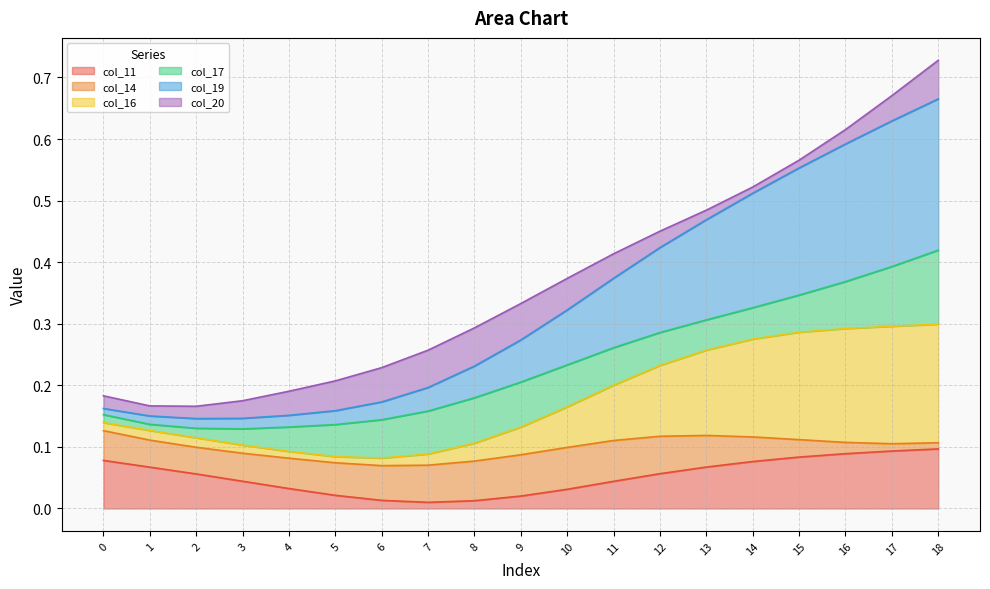

What is the difference between the maximum and minimum values in the col_11 series?

0.1